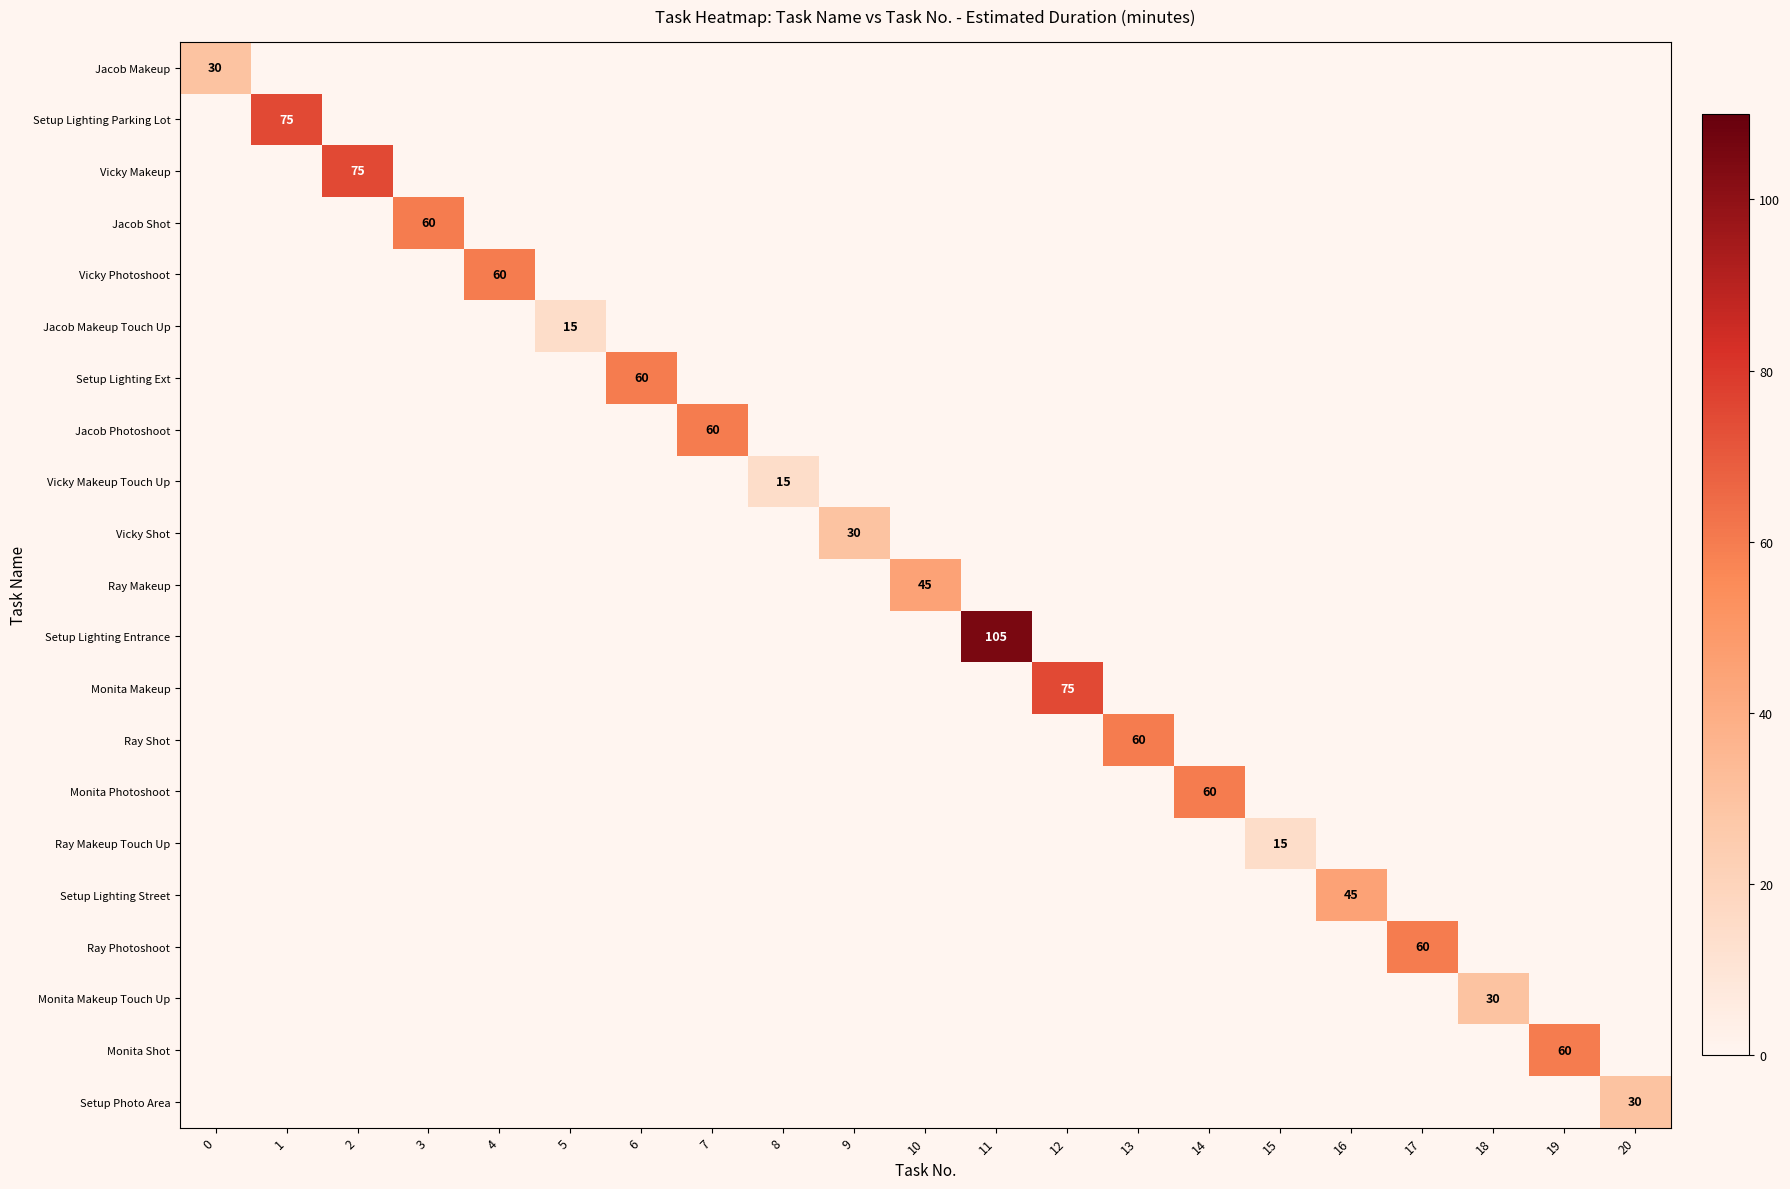

Which series has the widest spread of values?

Setup Lighting Entrance